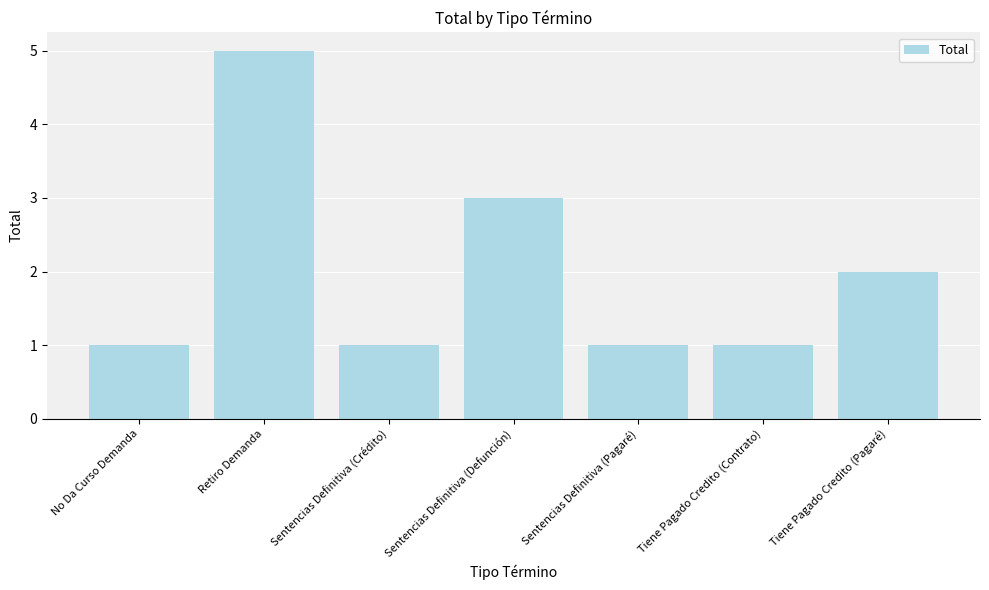

The chart shows a value of 1 at Sentencias Definitiva (Crédito). True or false?

True